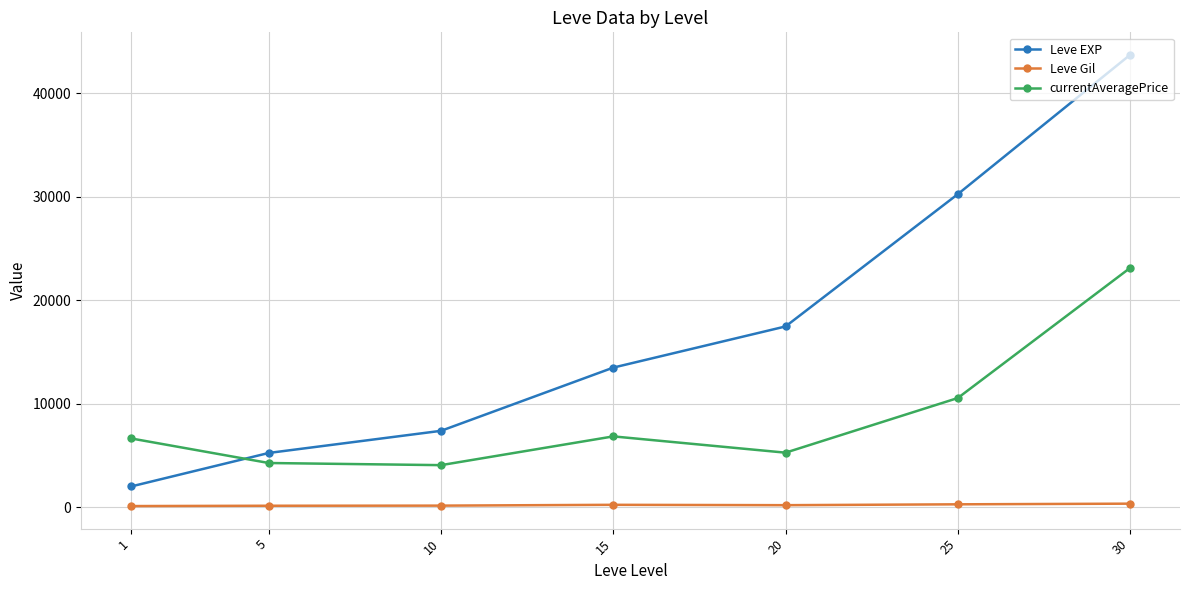

List the series in order of their overall mean, highest first.

Leve EXP, currentAveragePrice, Leve Gil